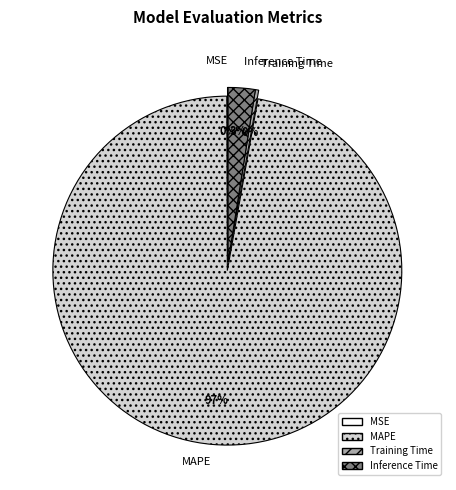

Between Training Time and Inference Time, which is larger?

Inference Time